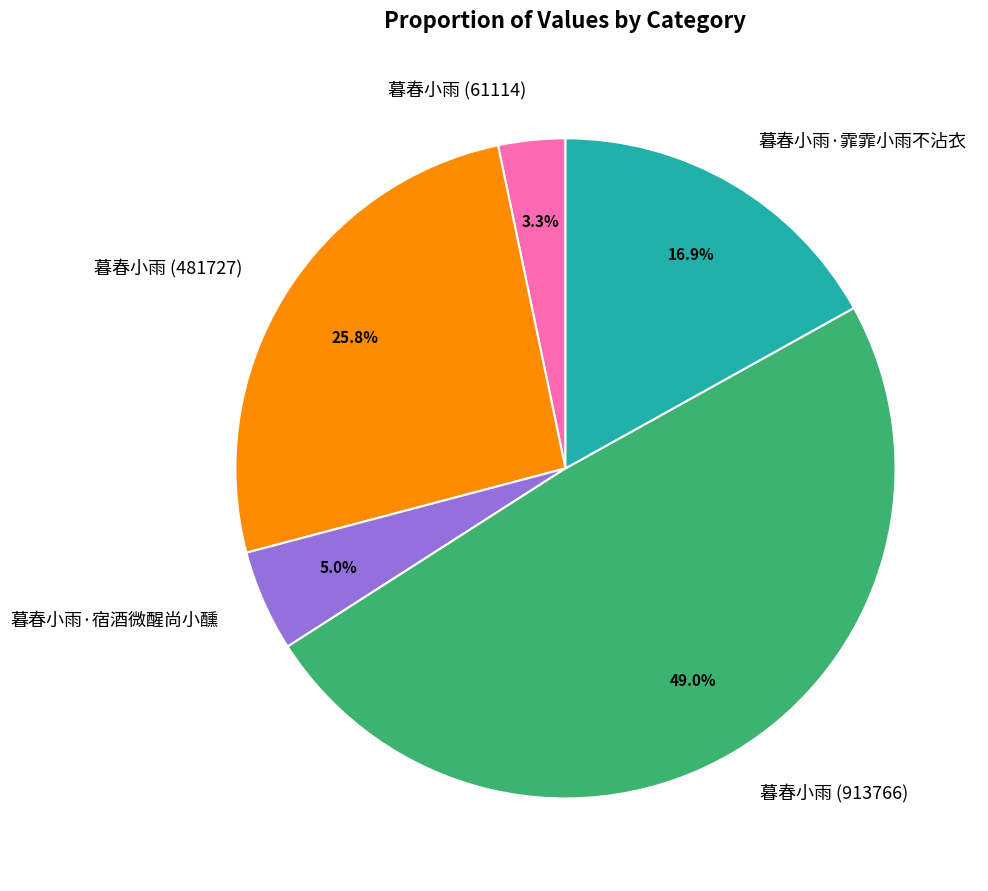

Between 暮春小雨 (913766) and 暮春小雨 (481727), which is larger?

暮春小雨 (913766)